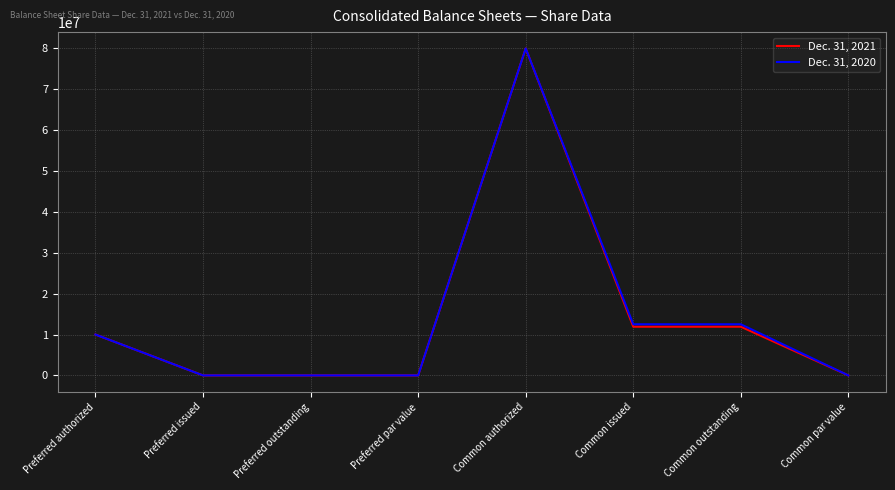

At how many categories does at least one series exceed 76890069?

1